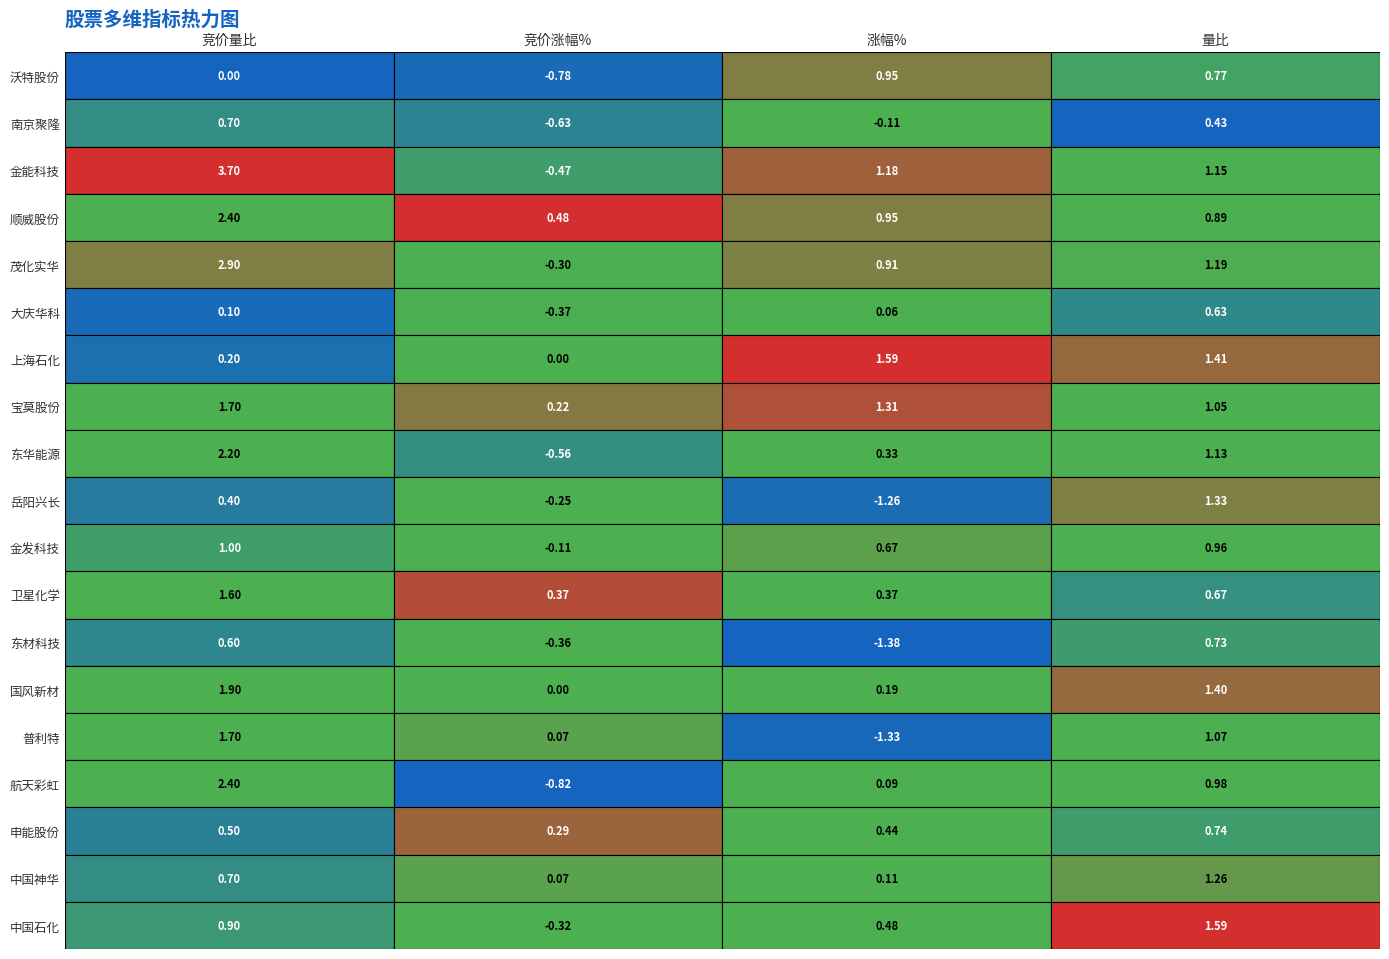

List the labels in order of 东材科技 value, largest first.

量比, 竞价量比, 竞价涨幅%, 涨幅%